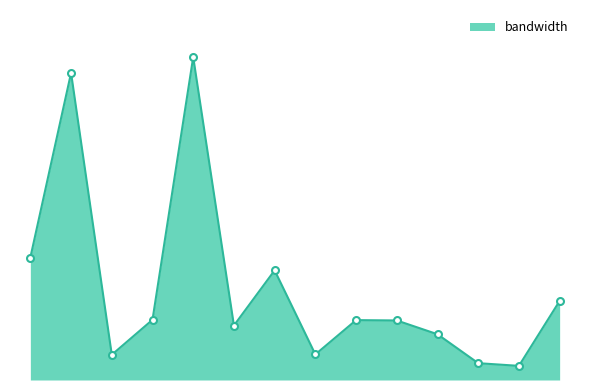

Is this an area chart (filled region under the line)?

Yes